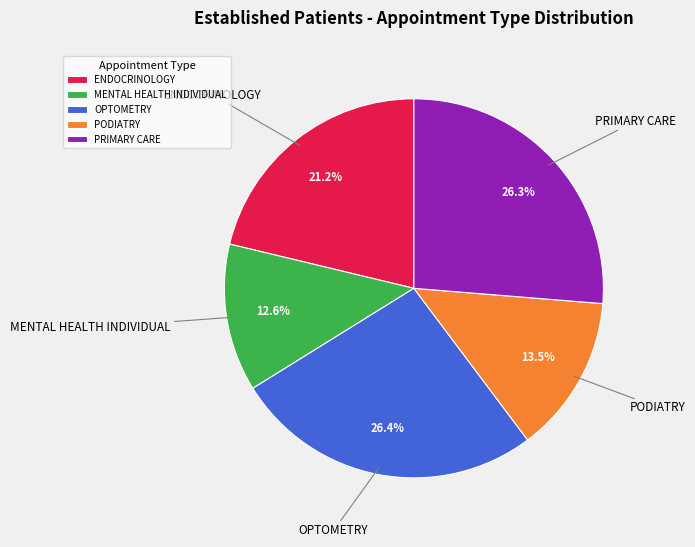

True or false: MENTAL HEALTH INDIVIDUAL accounts for 6% of the total.

False